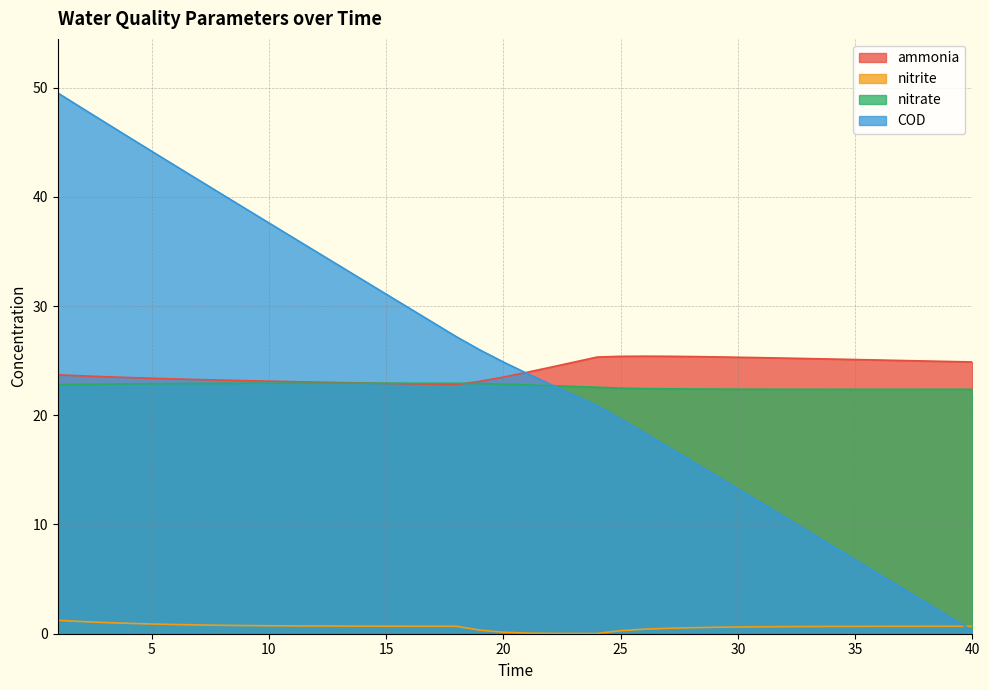

At which category is the sum across all series the highest?

1